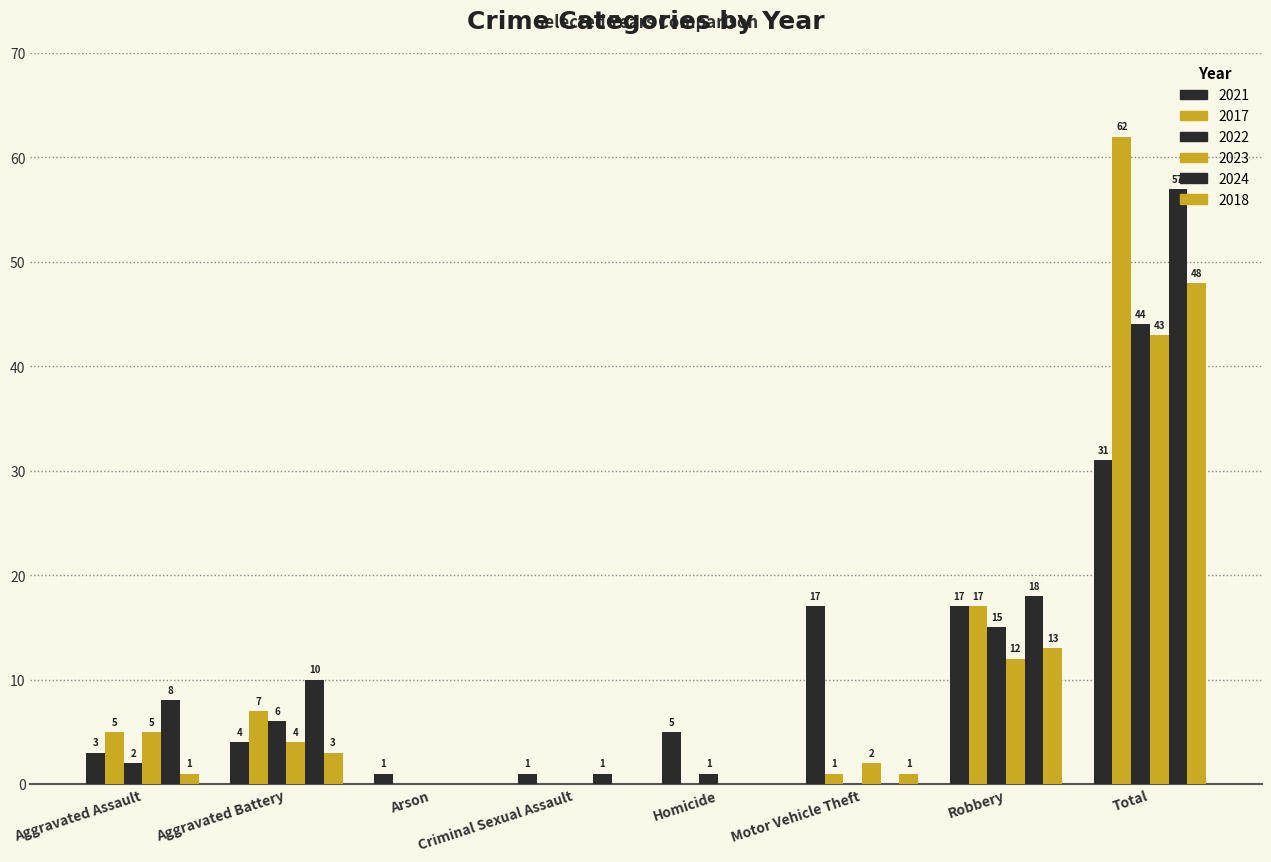

What is the average value of the 2017 series?

12